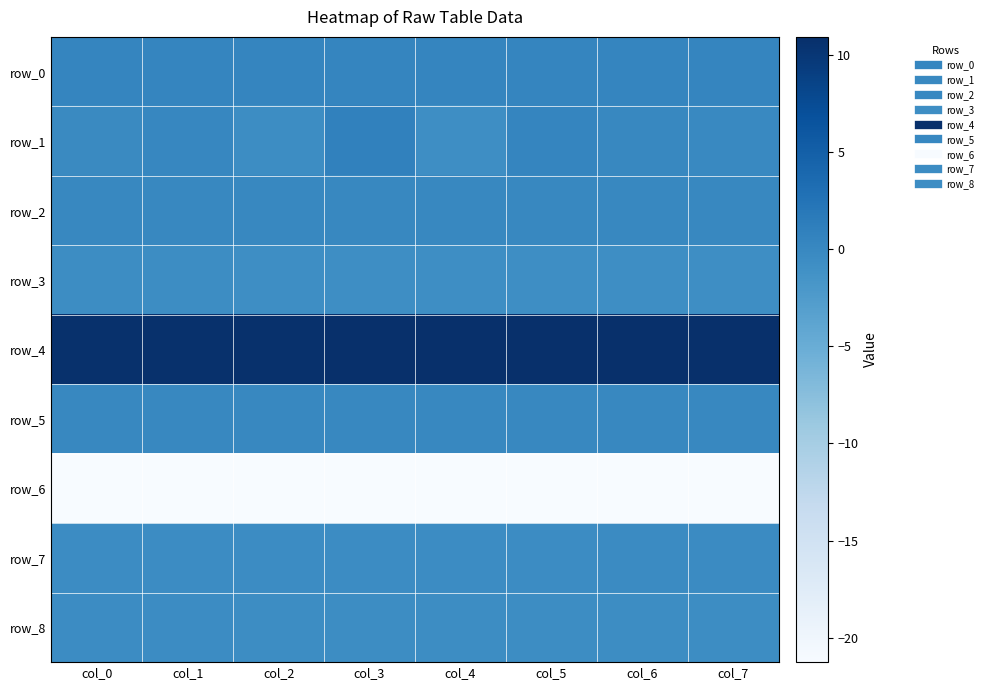

List the labels in order of row_5 value, largest first.

col_7, col_6, col_5, col_4, col_3, col_2, col_1, col_0